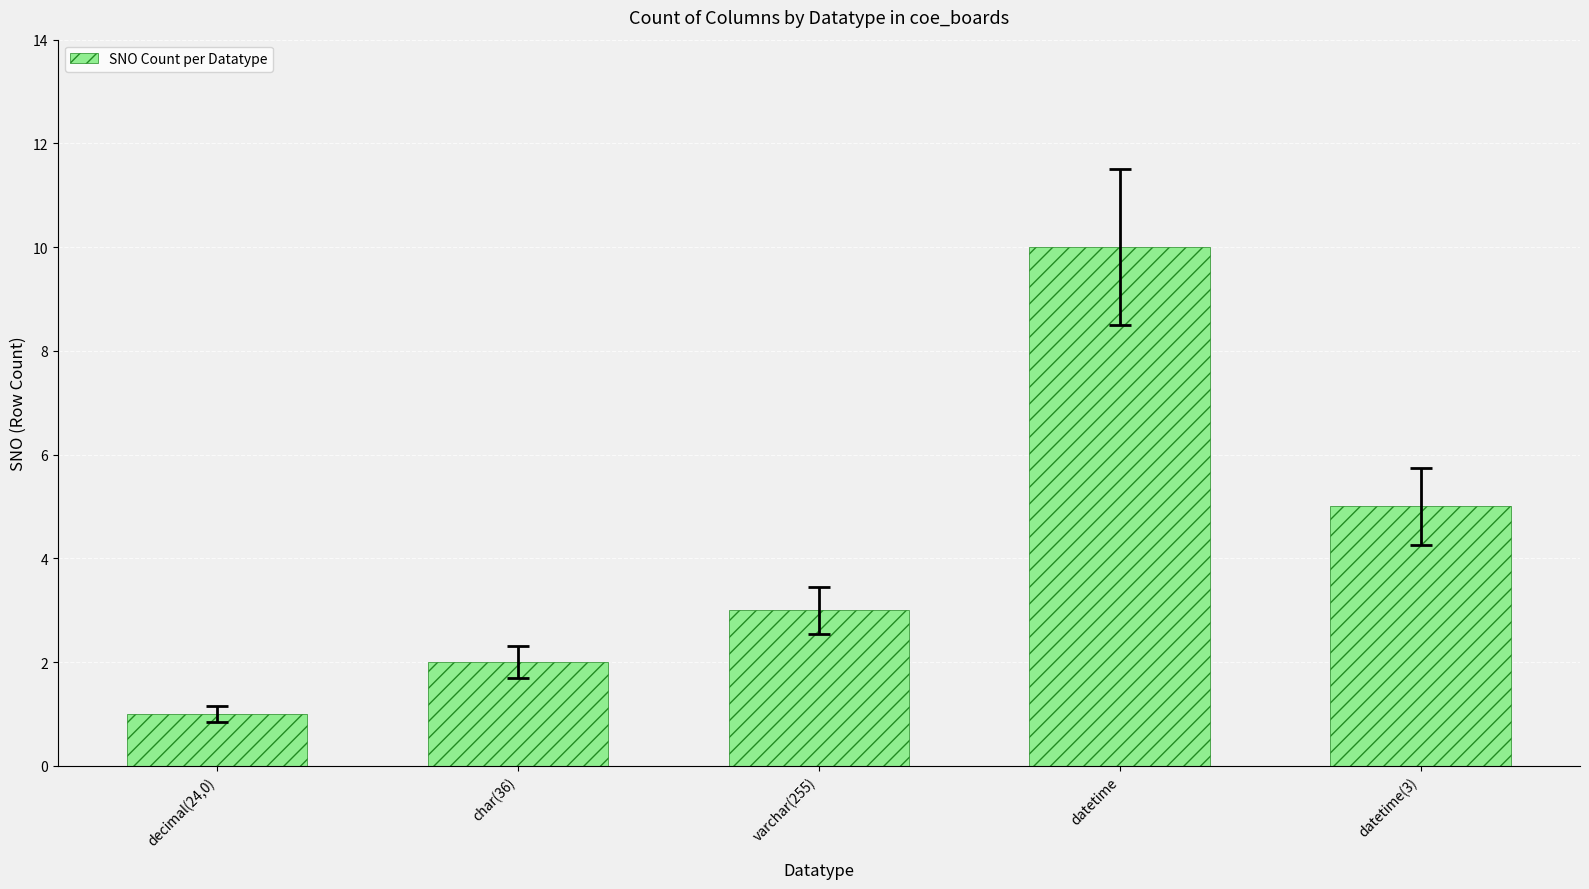

True or false: the data shows 1 at decimal(24,0).

True